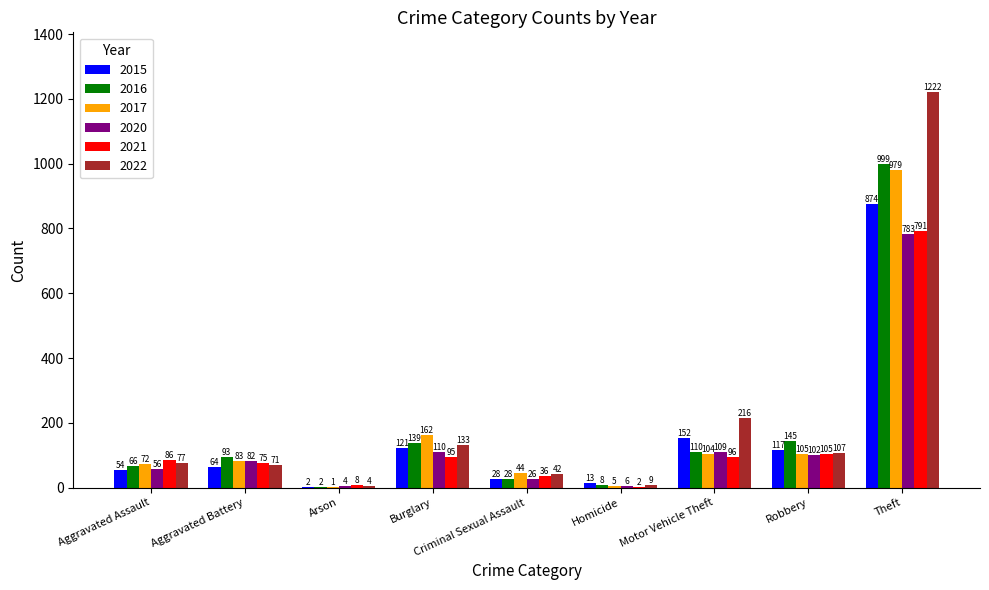

Count the number of categories in the chart.

9